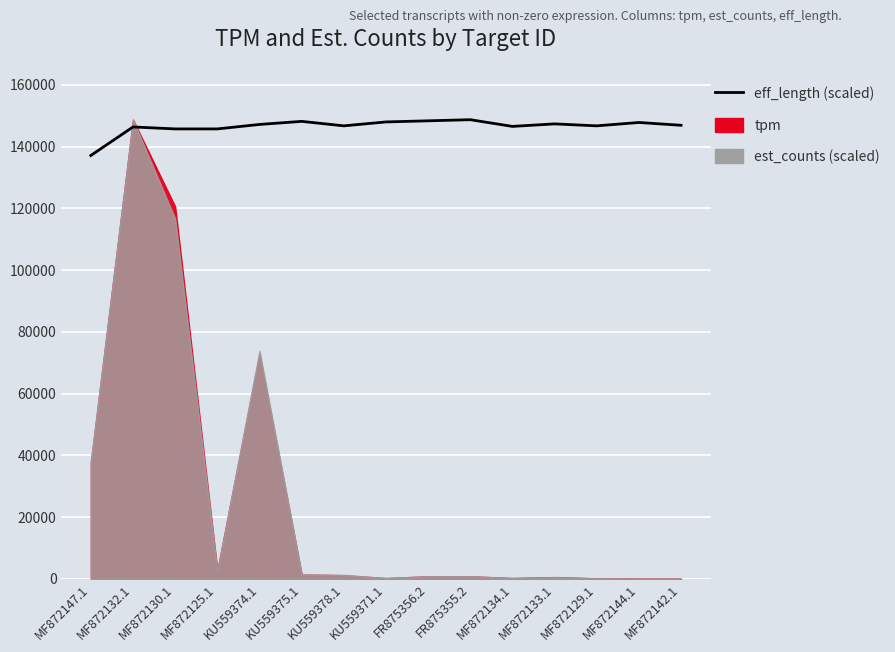

How many categories are shown in the chart?

15